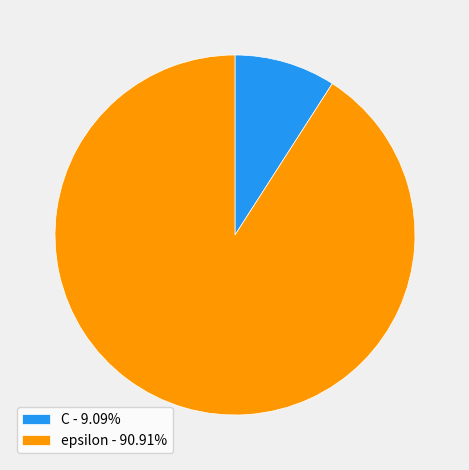

The epsilon slice represents 91% of the pie. True or false?

True